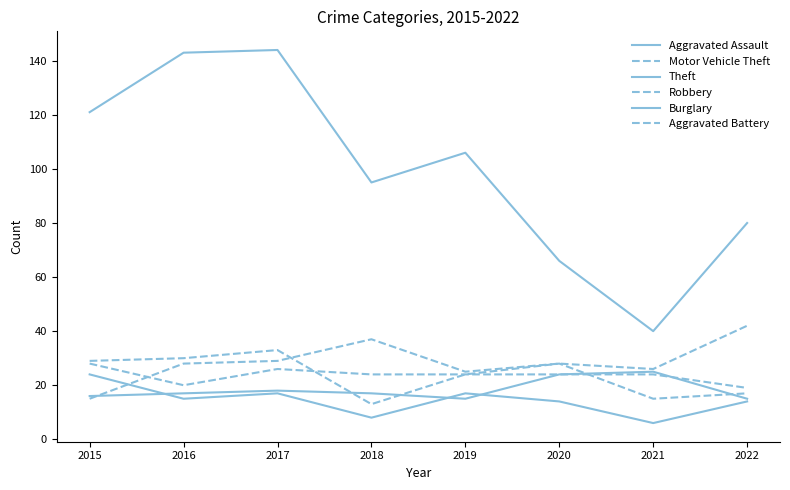

What is the highest value of the Robbery series?

33